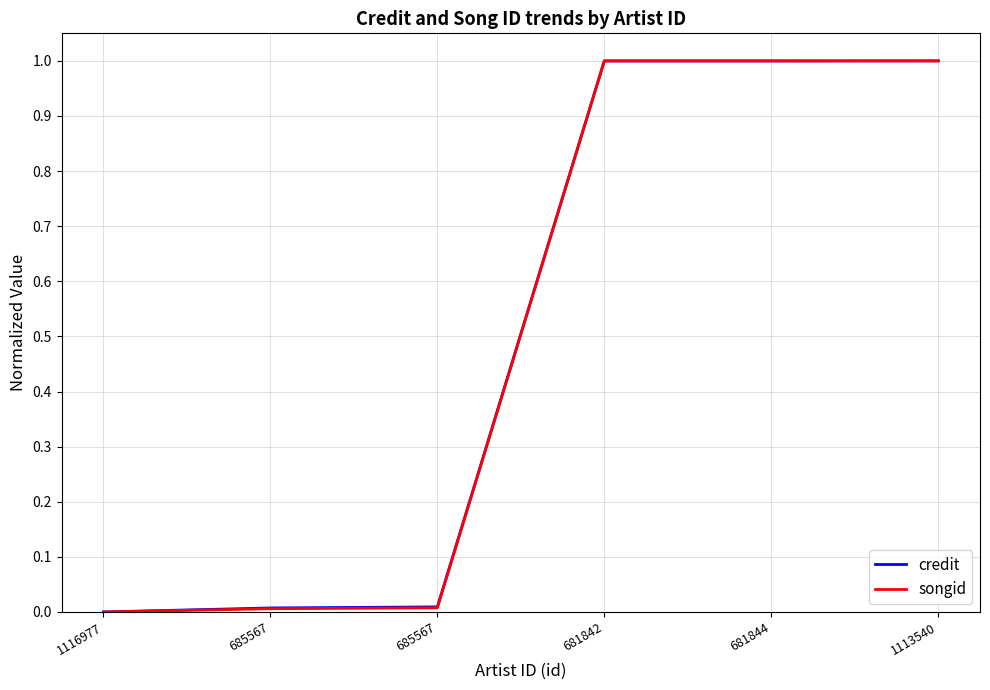

After their last crossing, which series has the higher values: credit or songid?

songid